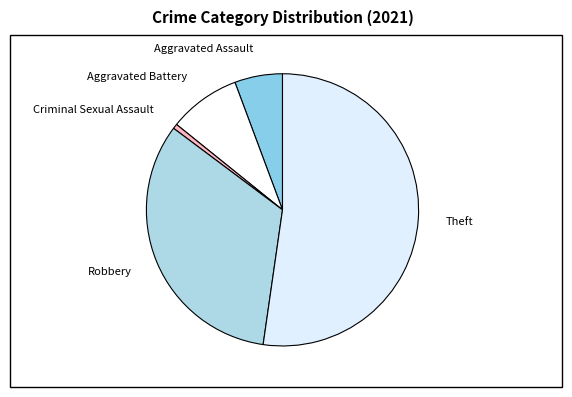

Rank the categories by value from highest to lowest.

Theft, Robbery, Aggravated Battery, Aggravated Assault, Criminal Sexual Assault